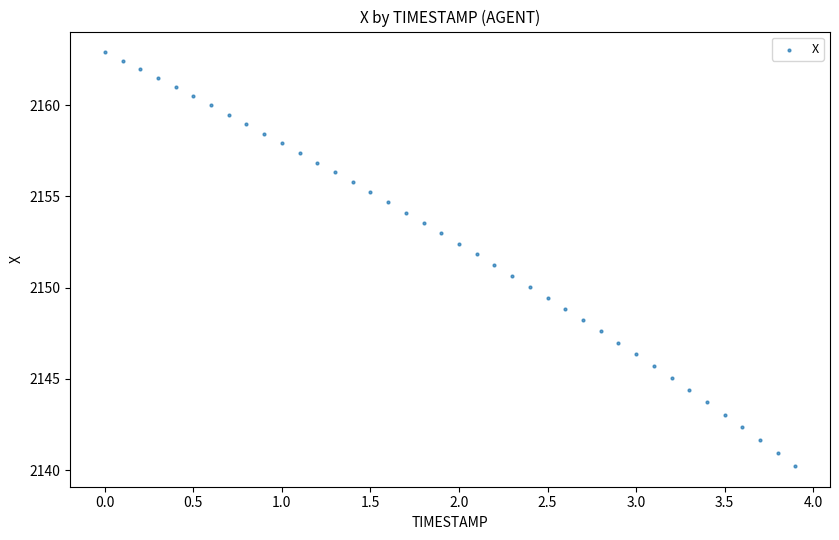

What is the range of Y values (max minus min)?

22.7